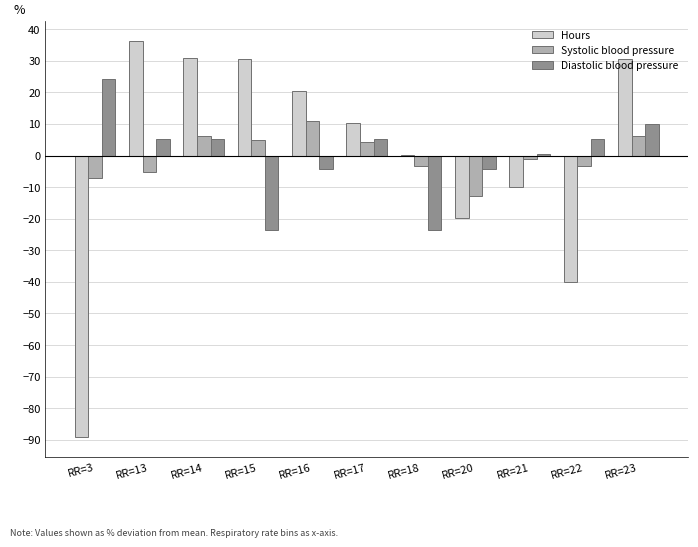

How many distinct data groups are displayed?

3